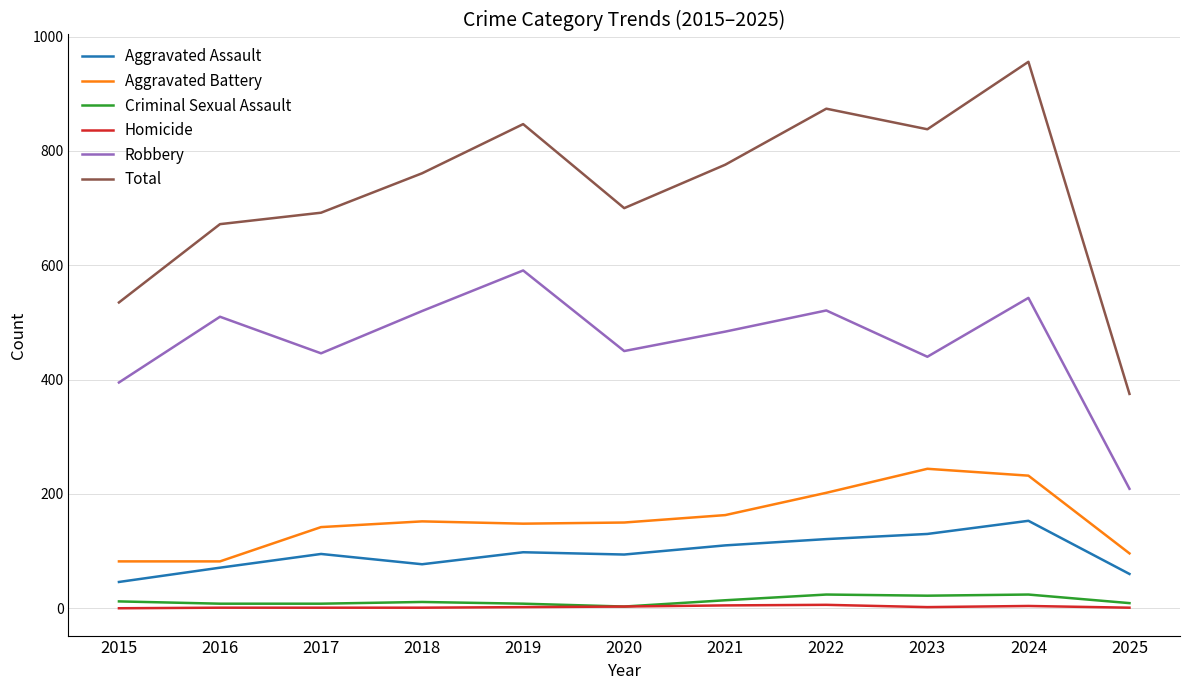

The Aggravated Battery series shows 282 at 2022. True or false?

False